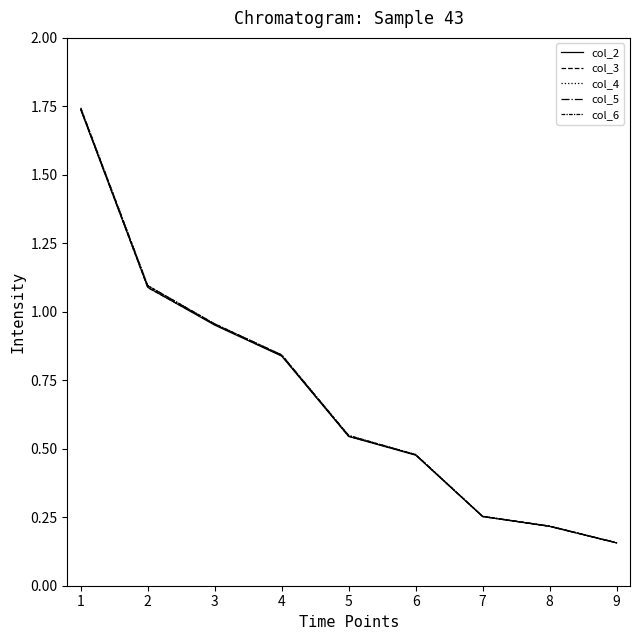

How many lines are shown in the chart?

5